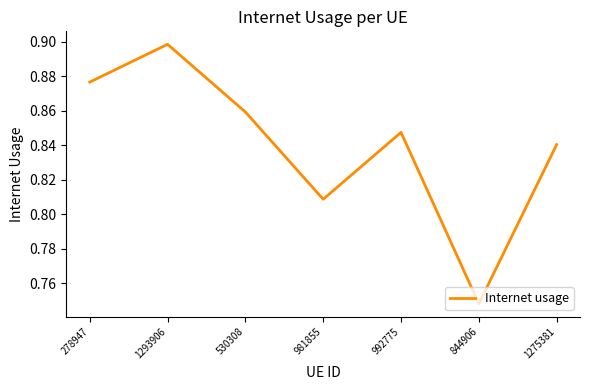

What is the sum of the values at 530308 and 992775?

1.7